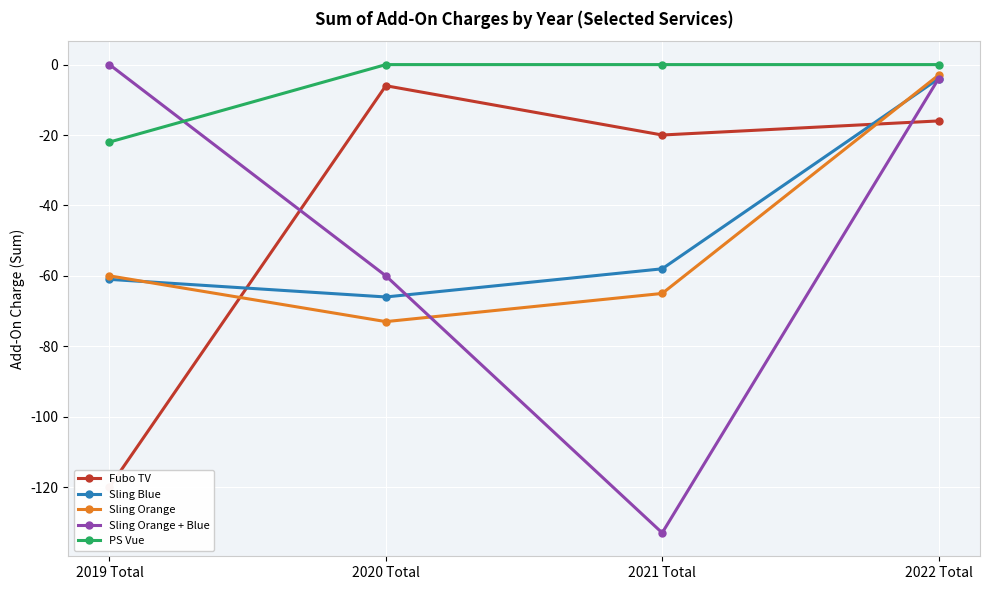

Reading left to right, list all the values displayed in this chart.

Fubo TV: -120	-6	-20	-16
Sling Blue: -61	-66	-58	-4
Sling Orange: -60	-73	-65	-3
Sling Orange + Blue: 0	-60	-133	-4
PS Vue: -22	0	0	0